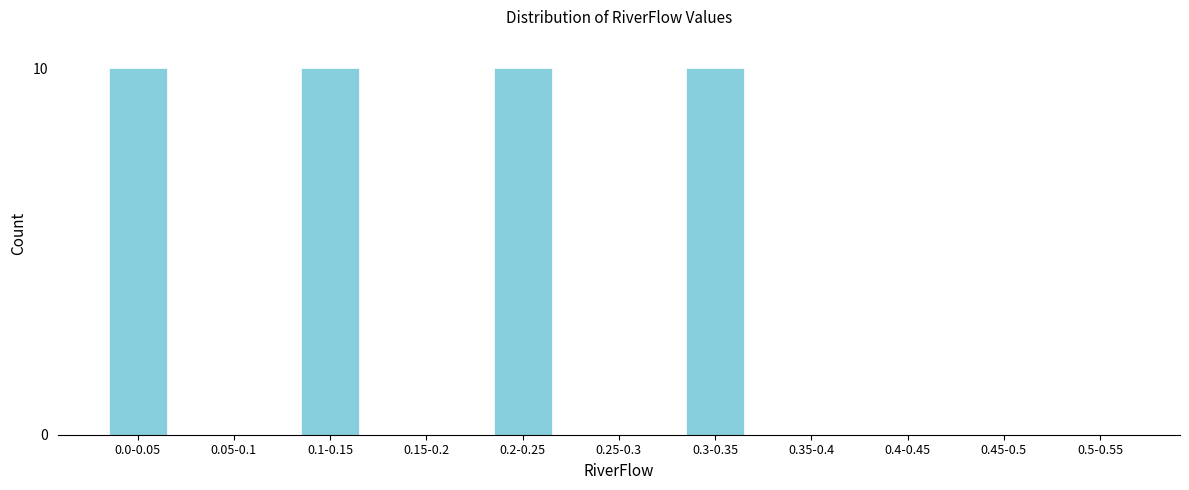

Reading left to right, what are all the values shown in this chart?

0.0-0.05=10	0.05-0.1=0	0.1-0.15=10	0.15-0.2=0	0.2-0.25=10	0.25-0.3=0	0.3-0.35=10	0.35-0.4=0	0.4-0.45=0	0.45-0.5=0	0.5-0.55=0